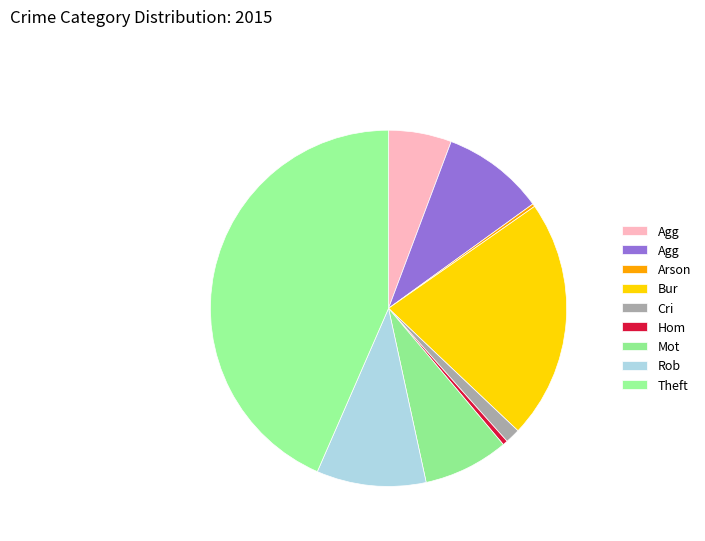

Which category has the smallest portion of the pie?

Arson